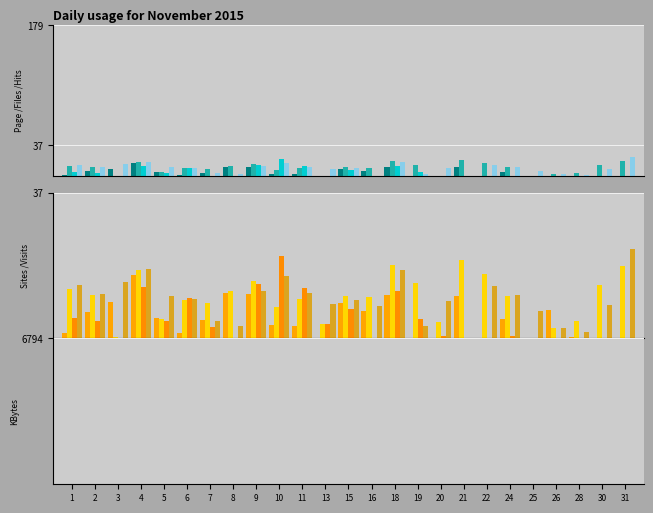

Is it true that STR_first equals 6.5 at 28?

False